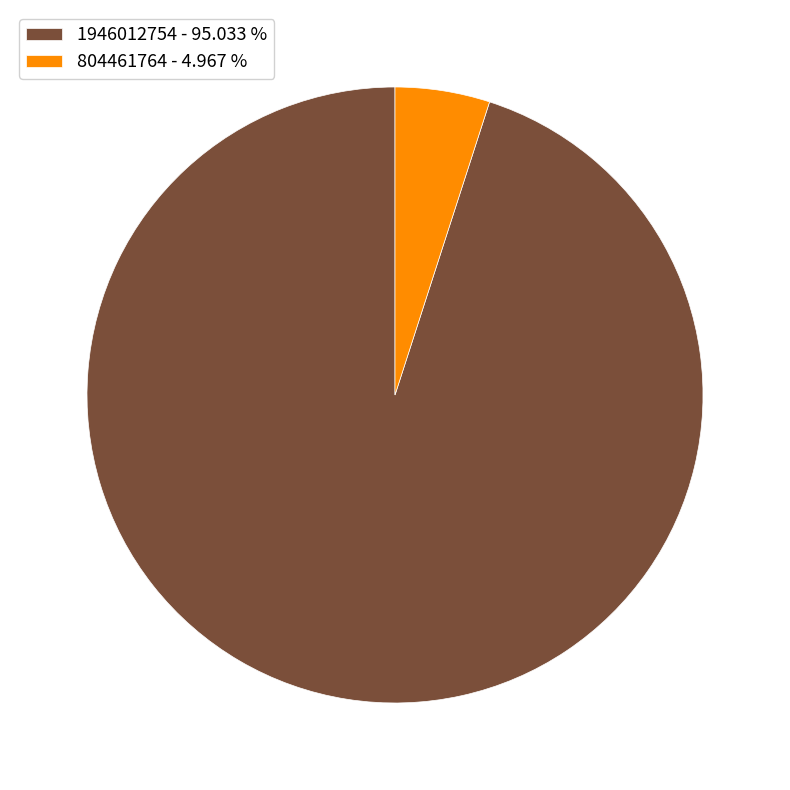

Which category has the smallest portion of the pie?

804461764